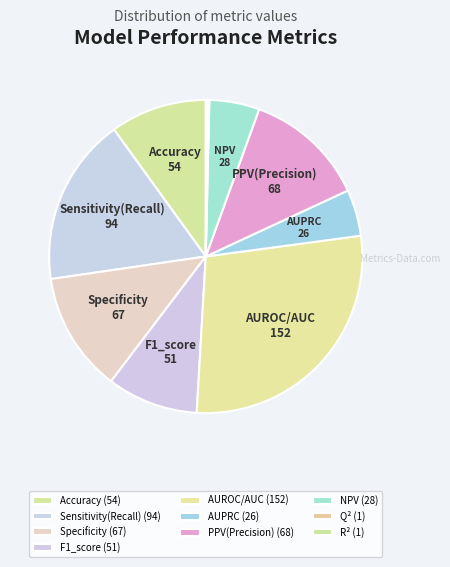

What is the change in value from AUROC/AUC to AUPRC?

-126